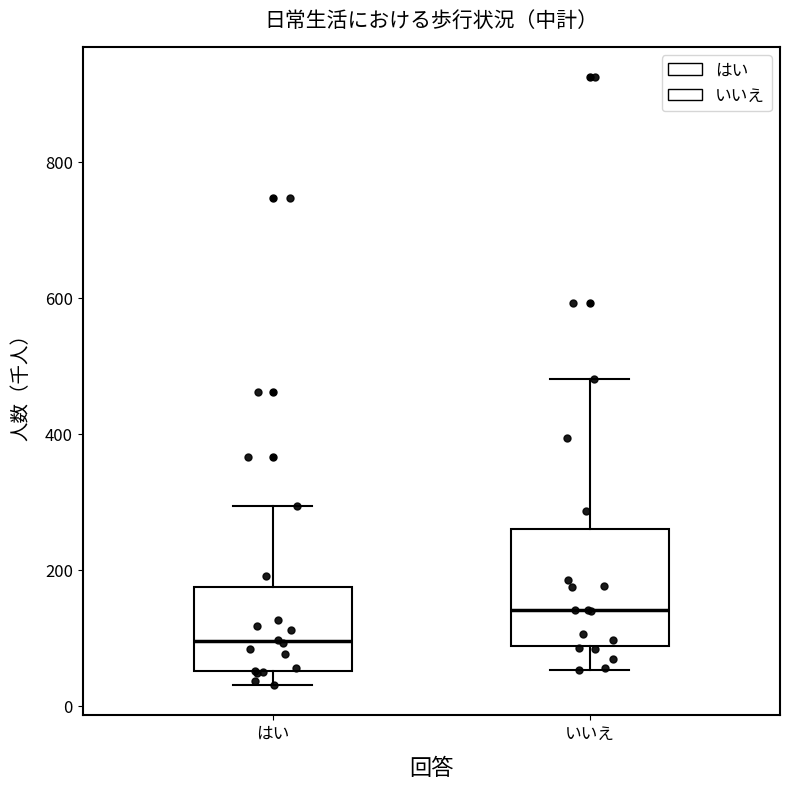

Comparing the boxes themselves (not the whiskers), which one is the tallest?

いいえ